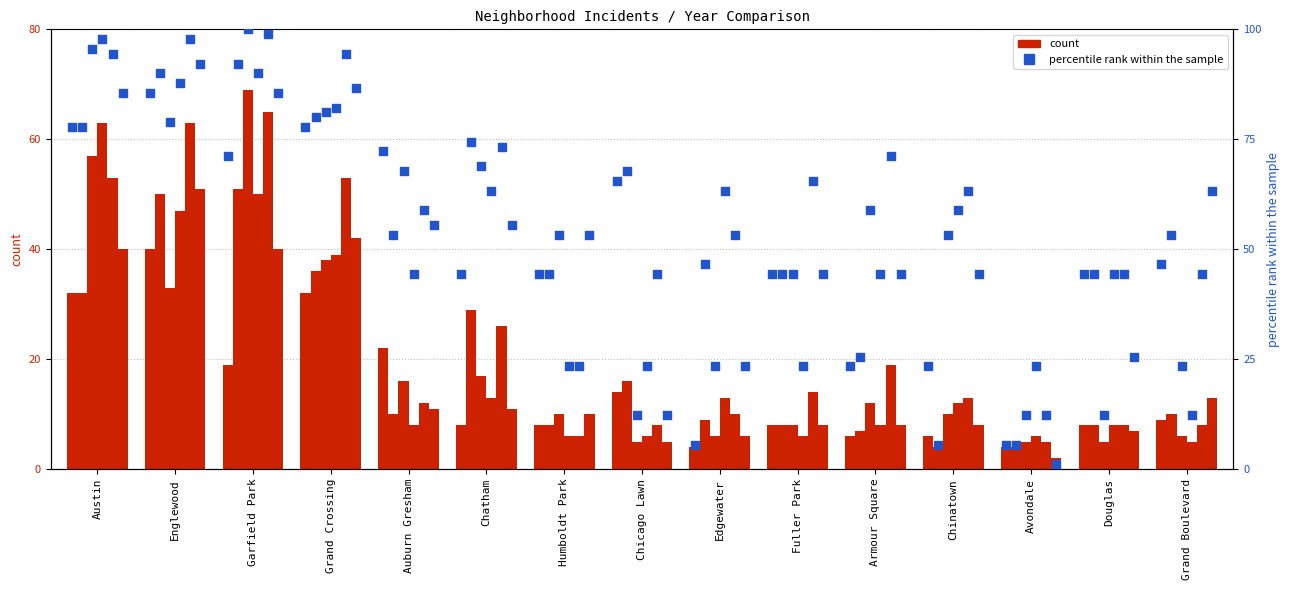

What is the change in value from Englewood to Edgewater?

-80.0